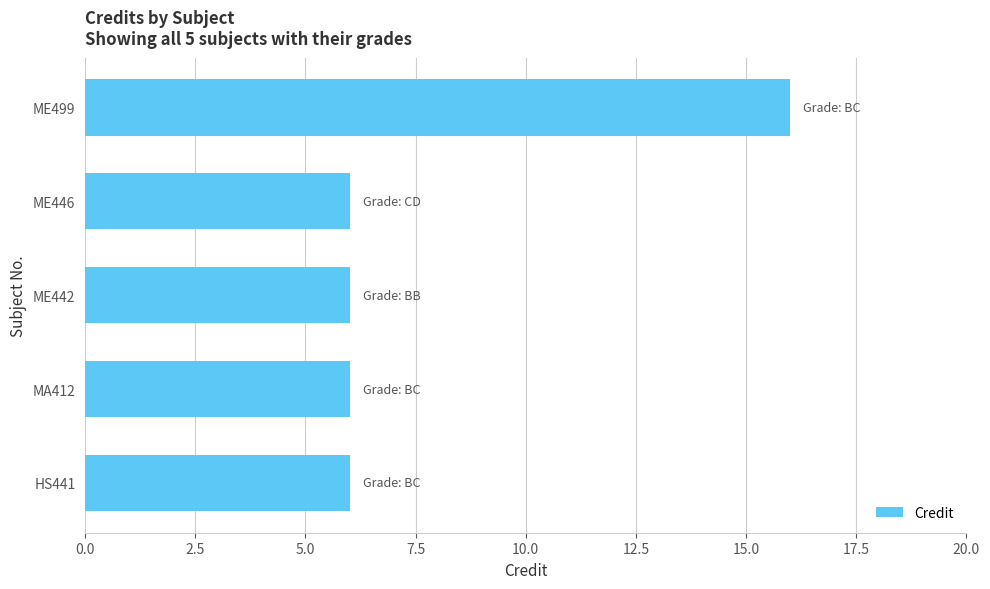

Does the chart contain any negative values?

No